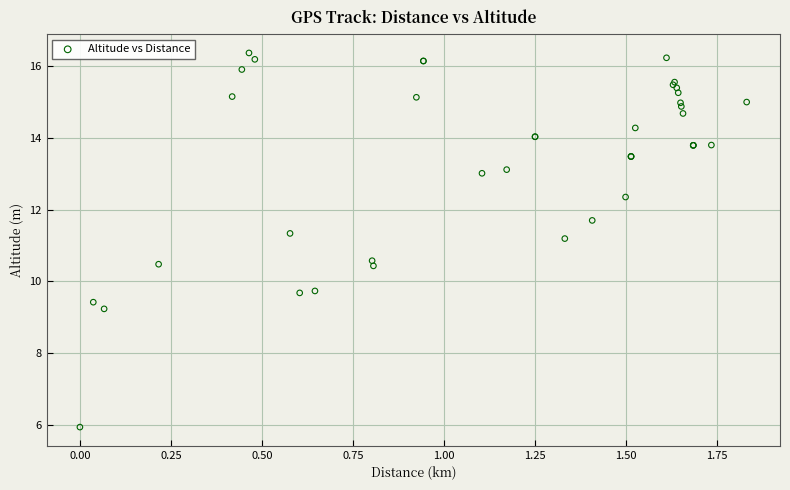

What Y value in the scatter plot is closest to 11?

11.2